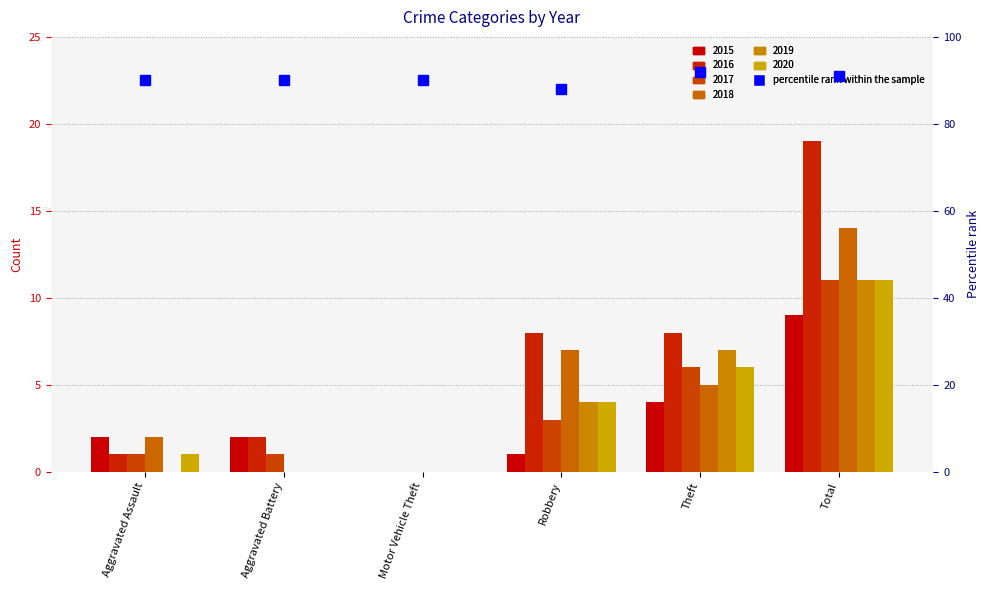

Between Aggravated Assault and Aggravated Battery, which series saw the biggest shift?

2018